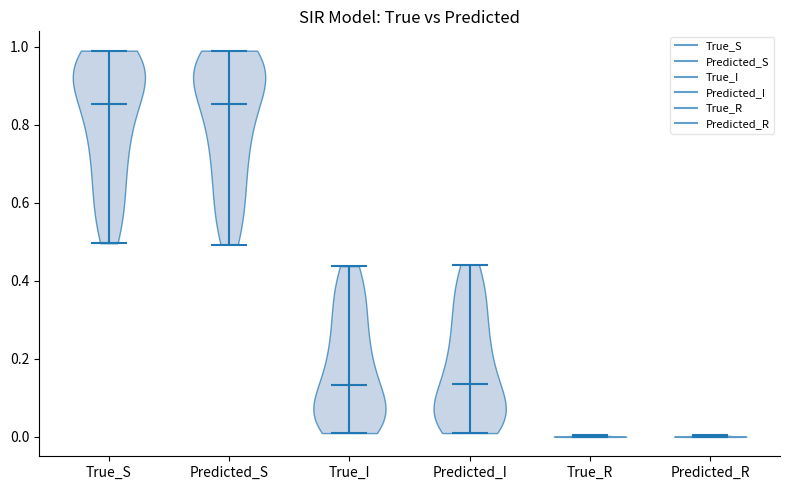

Reading left to right, read every violin against the y-axis: where its median line is, and the lowest and highest points it reaches. The values are not printed on the chart, so give them approximately, as read against the axis.

True_S: median line 0.86, lowest point 0.50, highest point 1.00
Predicted_S: median line 0.86, lowest point 0.50, highest point 1.00
True_I: median line 0.14, lowest point 0.00, highest point 0.44
Predicted_I: median line 0.14, lowest point 0.00, highest point 0.44
True_R: median line 0.00, lowest point 0.00, highest point 0.00
Predicted_R: median line 0.00, lowest point 0.00, highest point 0.00